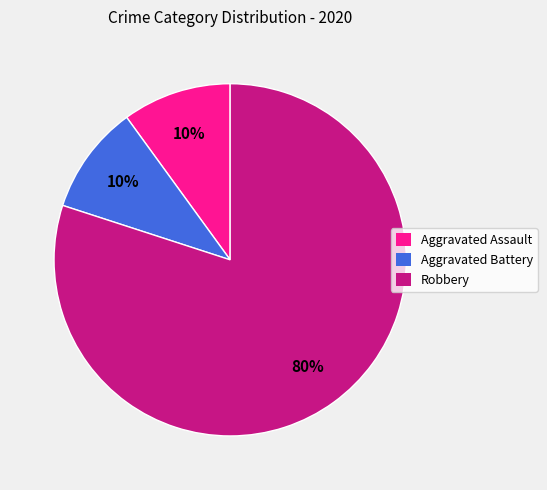

The Robbery slice represents 80% of the pie. True or false?

True